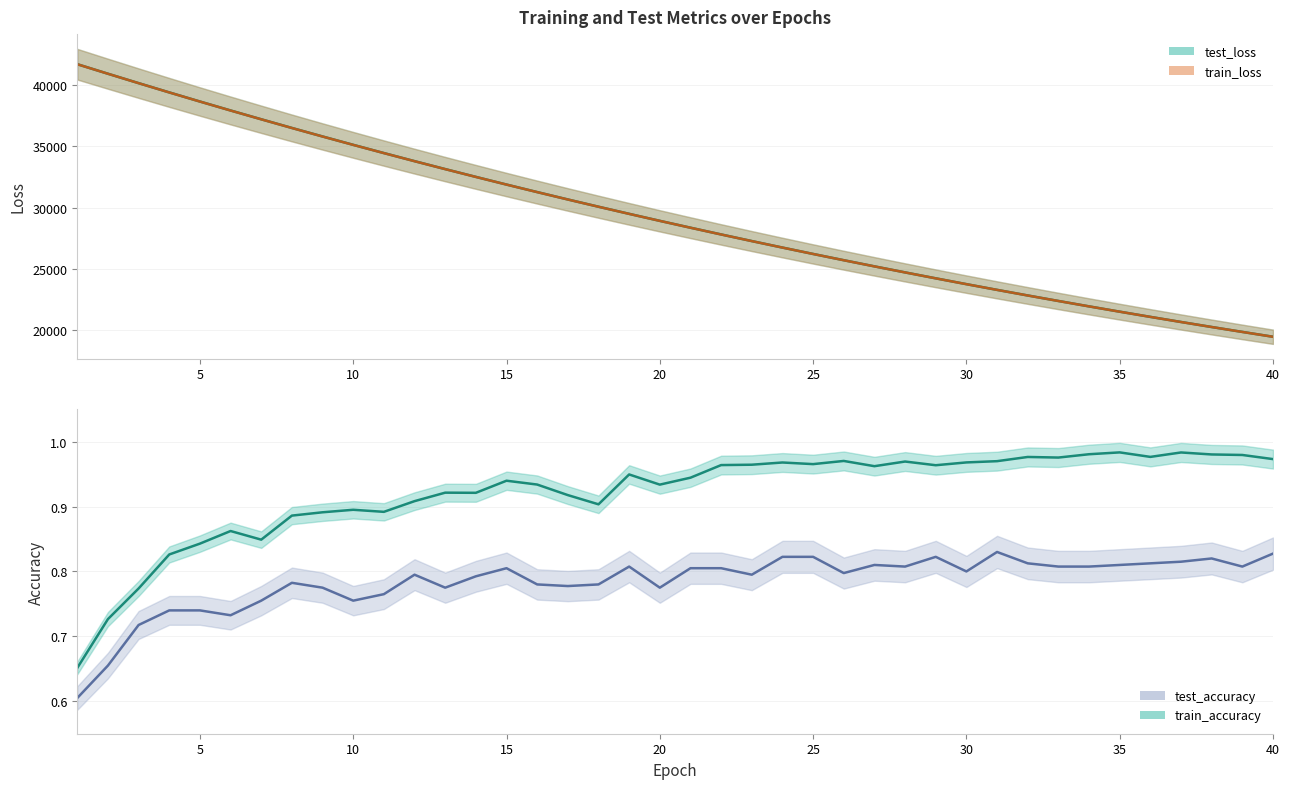

The test_accuracy series shows 0.2 at 15. True or false?

False